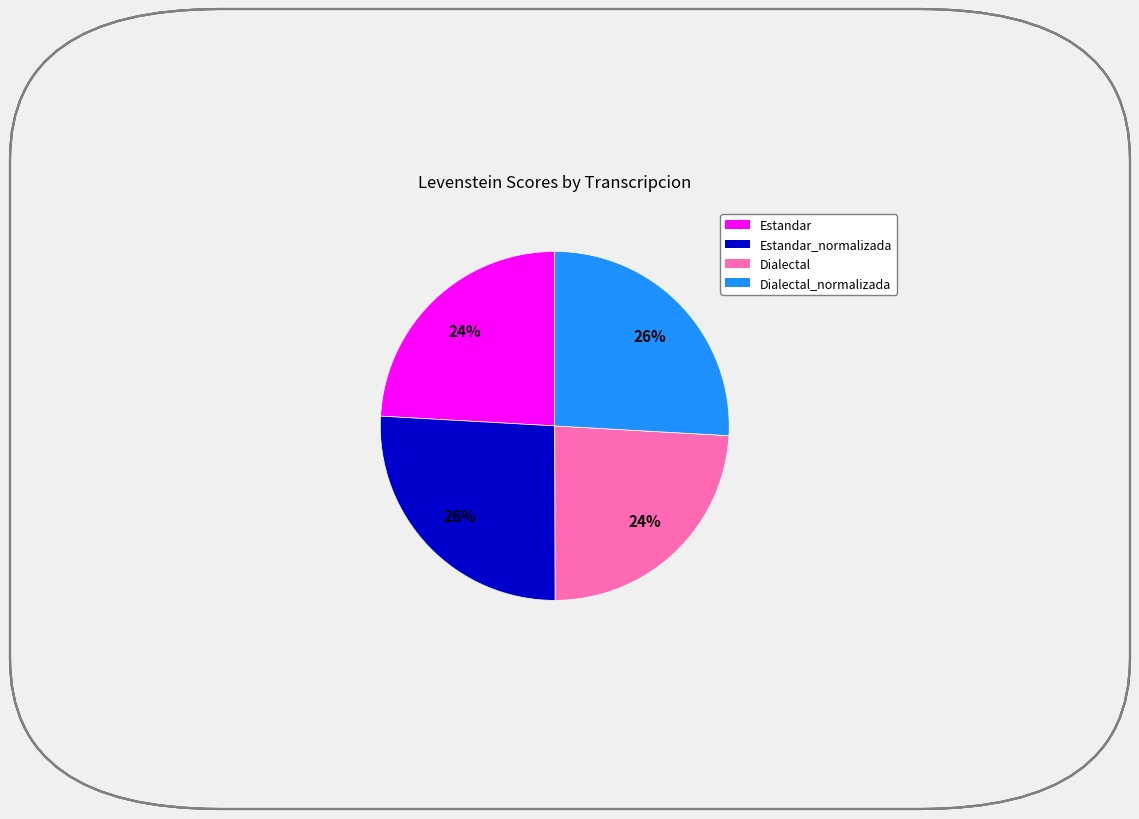

To the nearest percent, what is the difference between the largest and smallest slice percentages?

2%